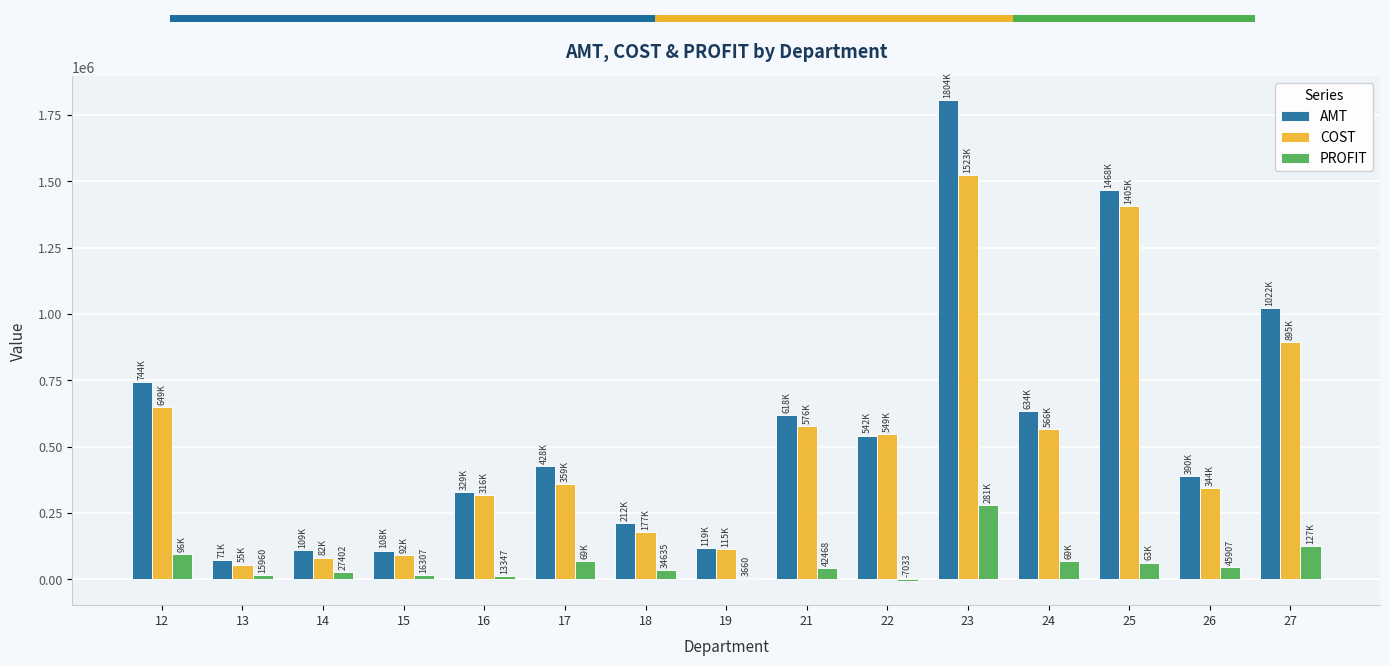

Which series has the largest total across all categories?

AMT